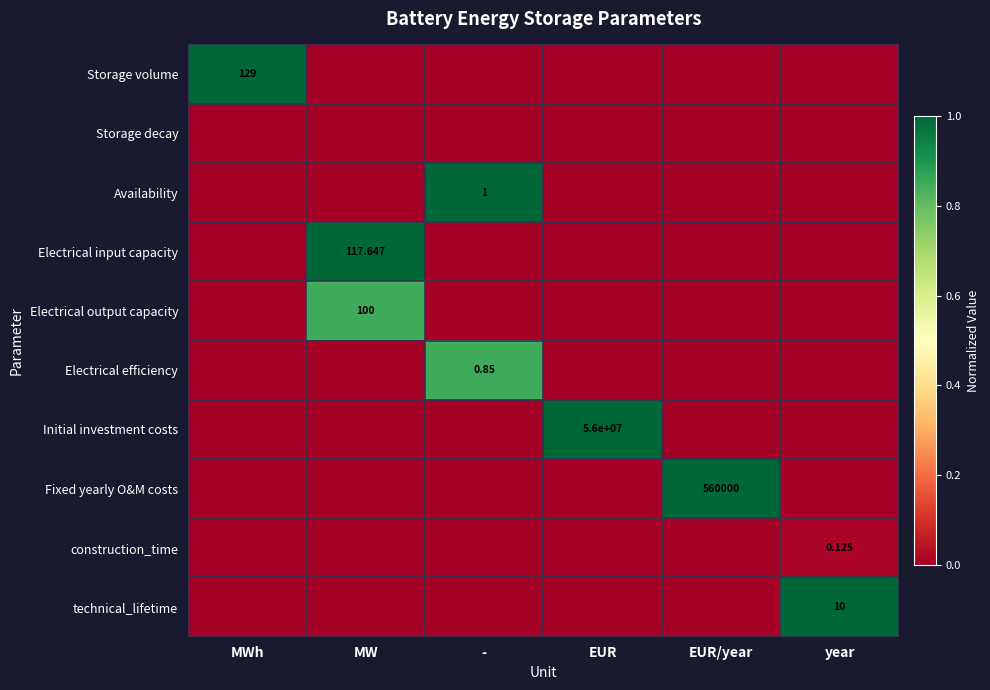

Which series has the widest spread of values?

Storage volume